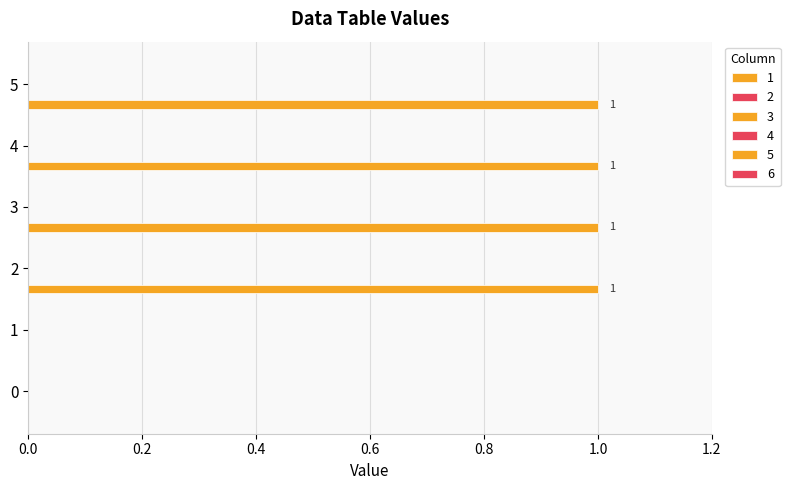

What is the maximum value shown in the chart?

1